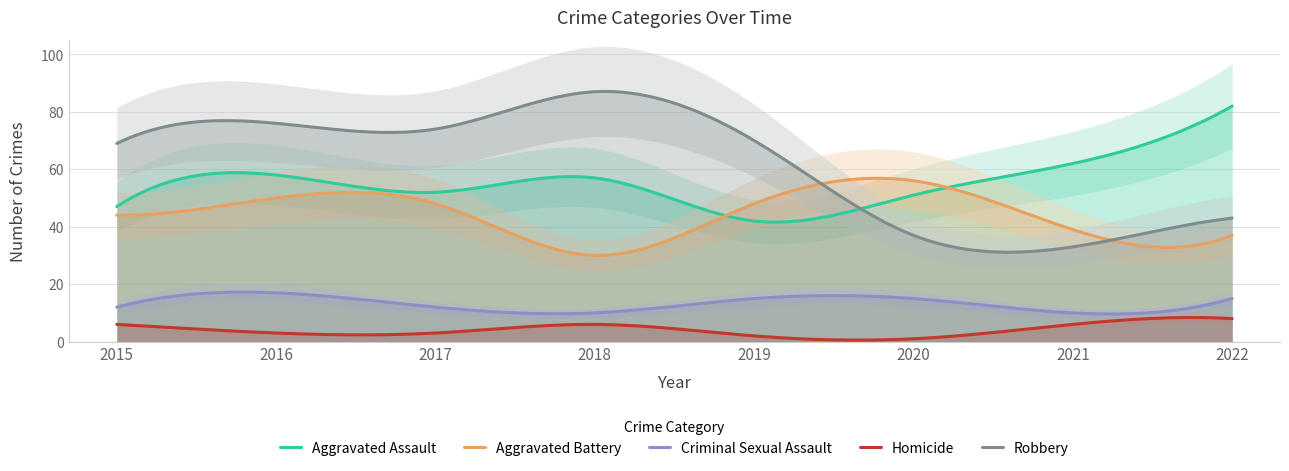

What is the sum of all Criminal Sexual Assault values?

3960.1